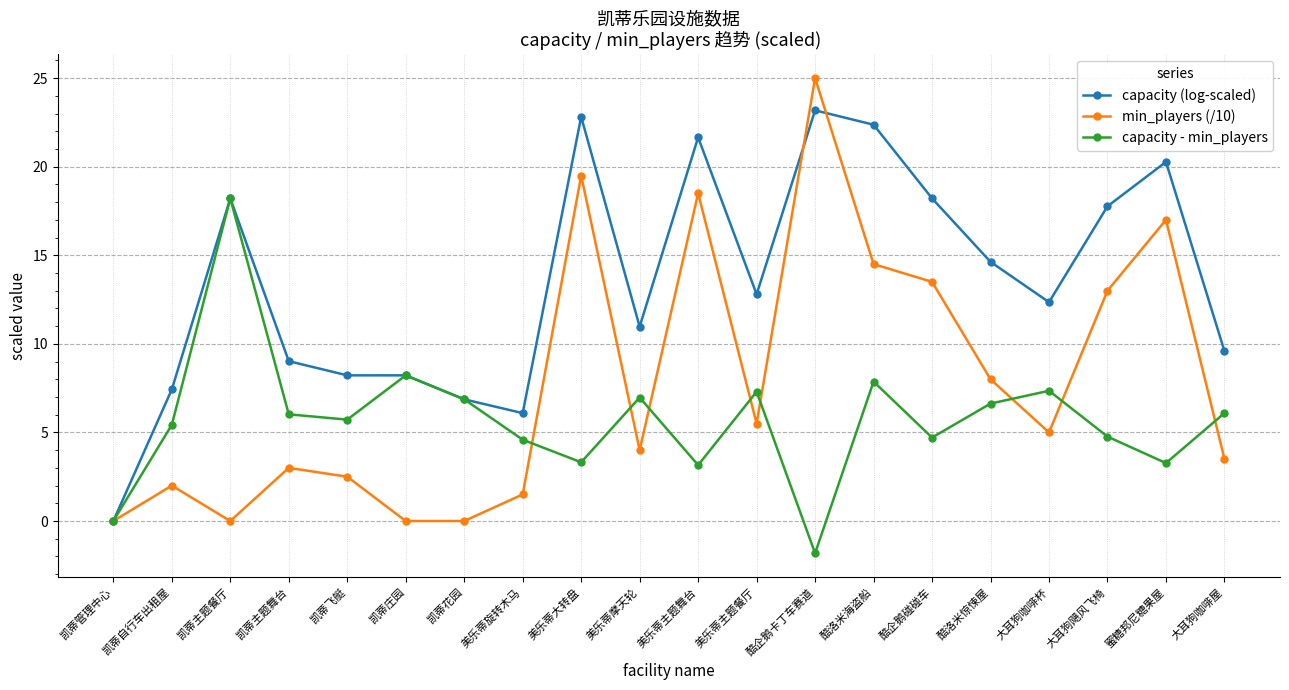

What is the lowest value of the capacity - min_players series?

-1.8